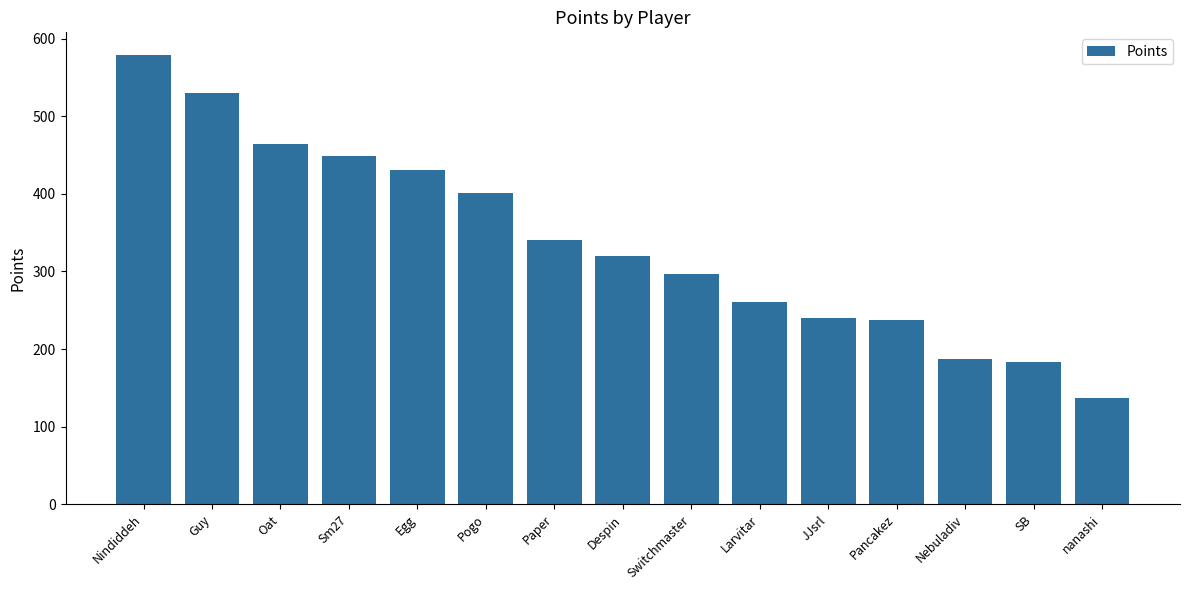

Read the value at JJsrl, to the nearest 10.

240